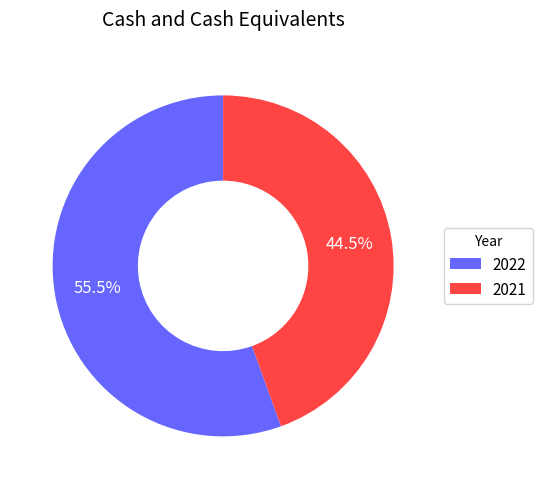

Rank the categories by value from lowest to highest.

2021, 2022